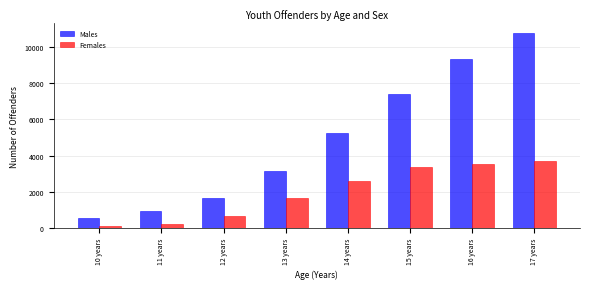

Reading left to right, list all the values displayed in this chart.

Males: 10 years=541	11 years=922	12 years=1638	13 years=3159	14 years=5268	15 years=7433	16 years=9334	17 years=10775
Females: 10 years=107	11 years=234	12 years=664	13 years=1630	14 years=2614	15 years=3373	16 years=3524	17 years=3685